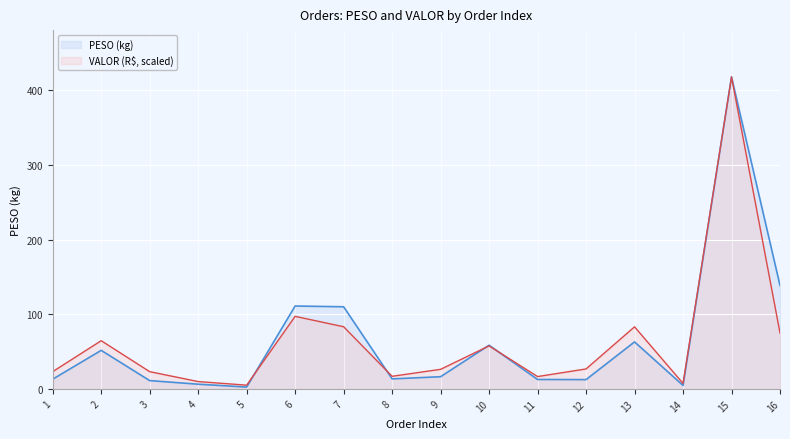

At 10, list the series in order from smallest to largest.

VALOR (R$, scaled), PESO (kg)